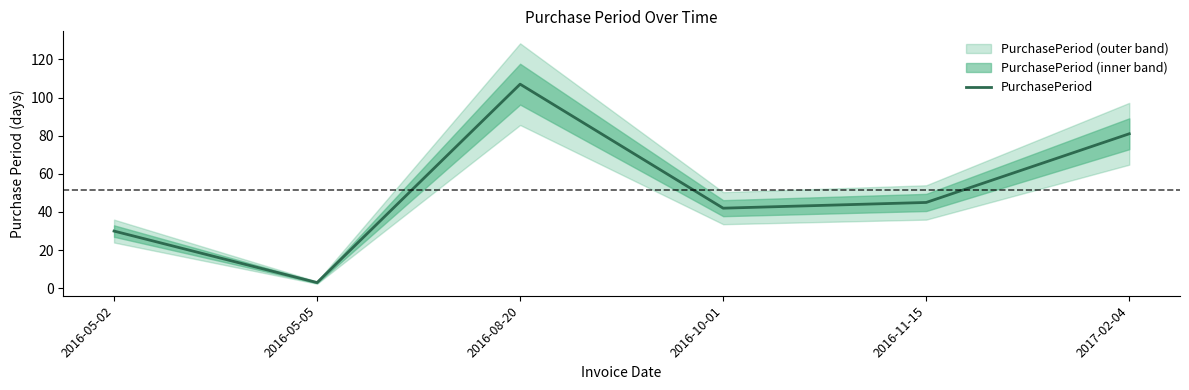

Which has a higher value, 2017-02-04 or 2016-05-05?

2017-02-04